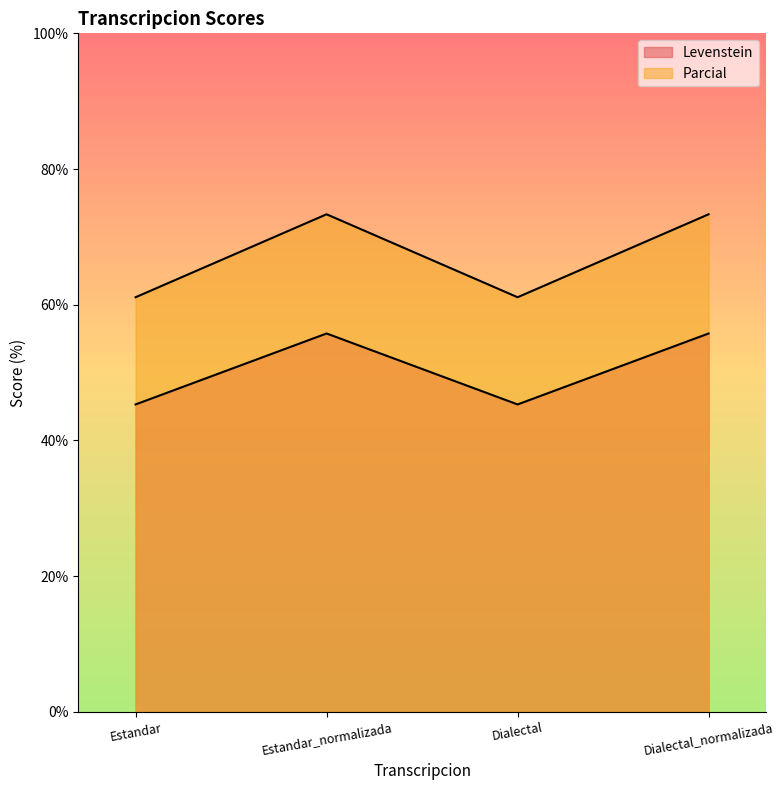

Rank the series by their maximum value, from highest to lowest.

Parcial, Levenstein